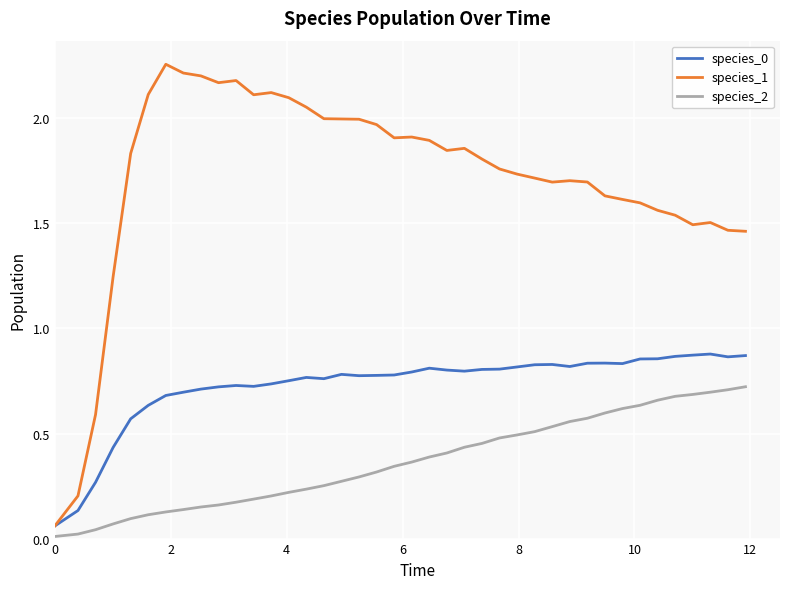

Which series has the largest total across all categories?

species_1